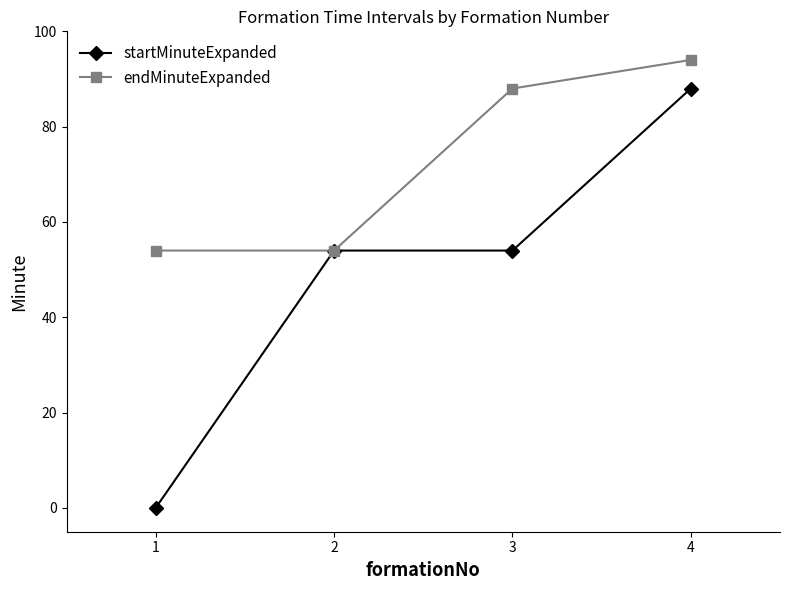

The value of startMinuteExpanded at 4 is 88. True or false?

True